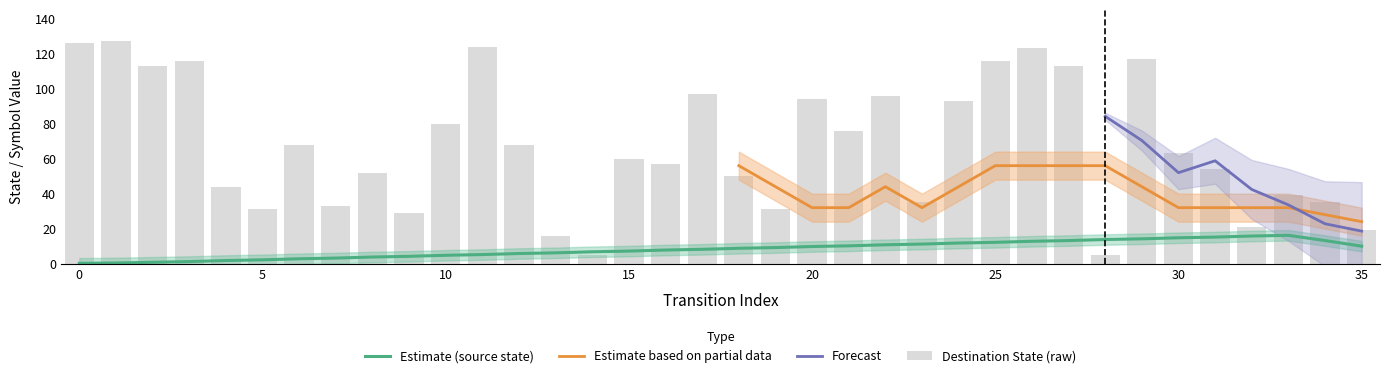

The source_state series shows 11 at 22. True or false?

True